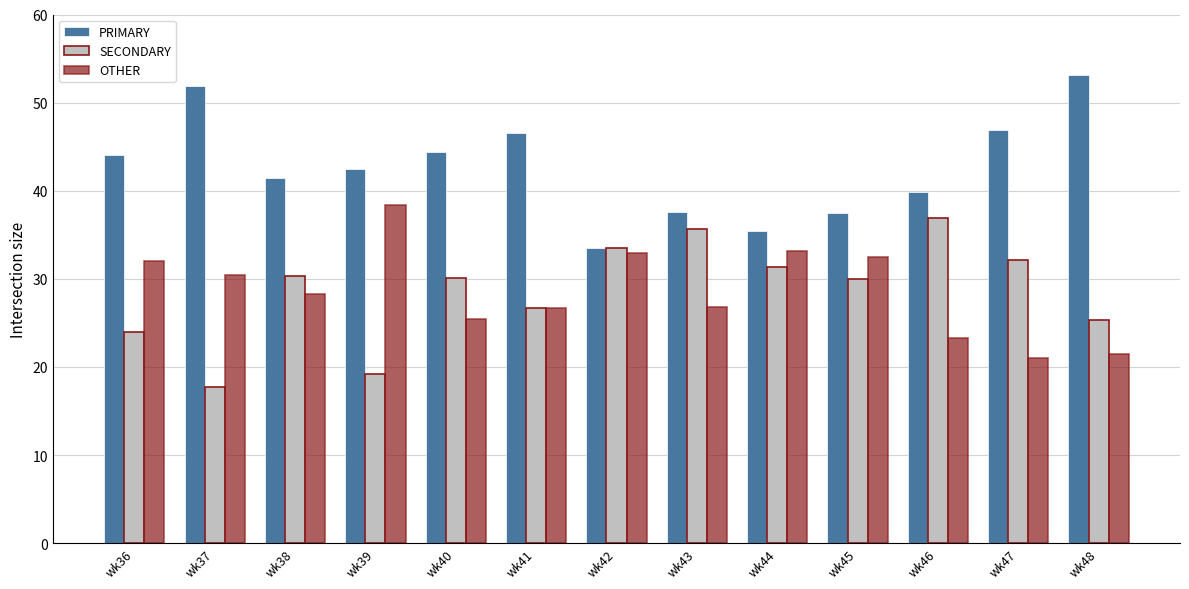

At which label does OTHER reach its peak?

wk39